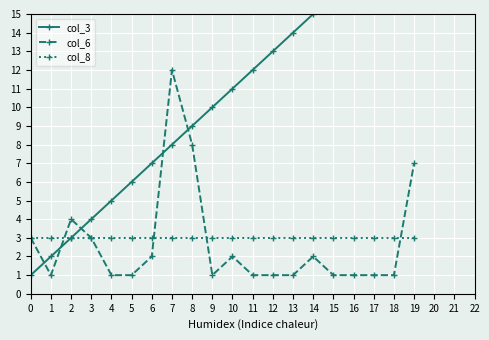

The col_8 series shows 3 at 16. True or false?

True